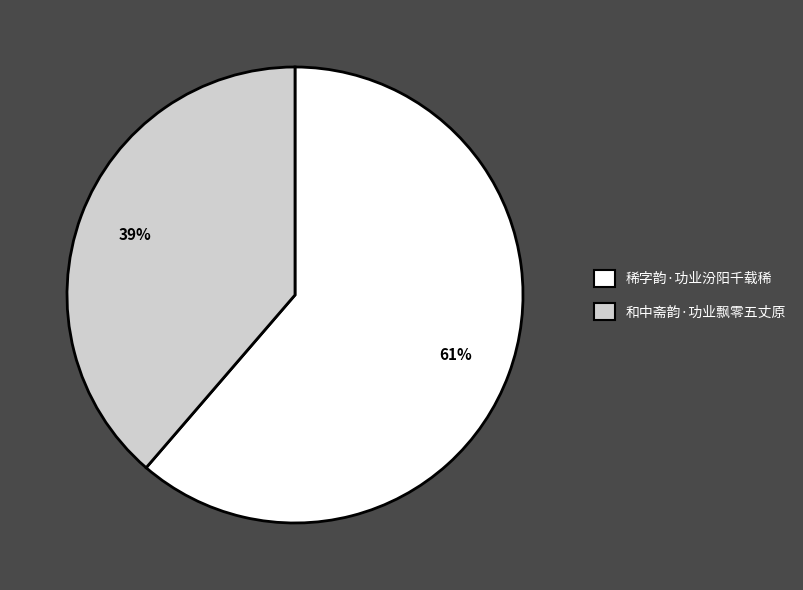

Which has a higher value, 稀字韵·功业汾阳千载稀 or 和中斋韵·功业飘零五丈原?

稀字韵·功业汾阳千载稀